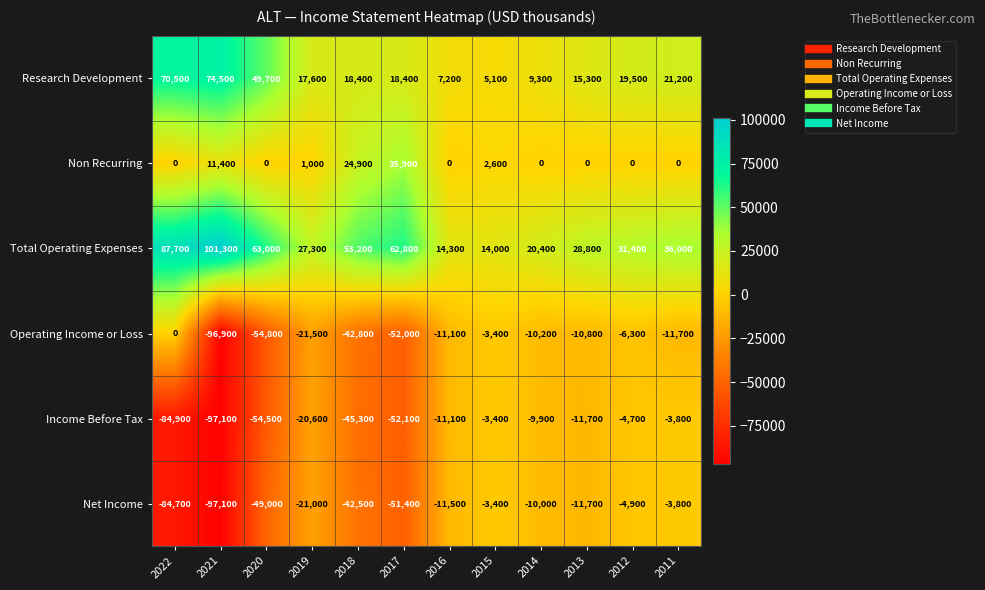

What is the difference between the Research Development values at 2016 and 2019?

10400